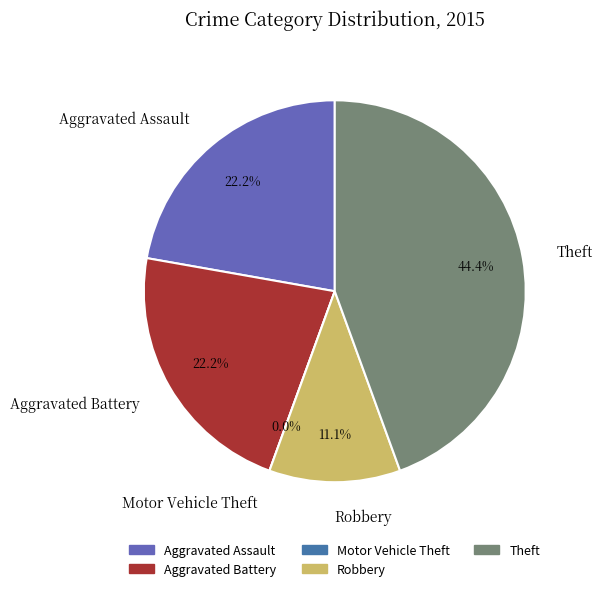

How many slices are in this pie chart?

5